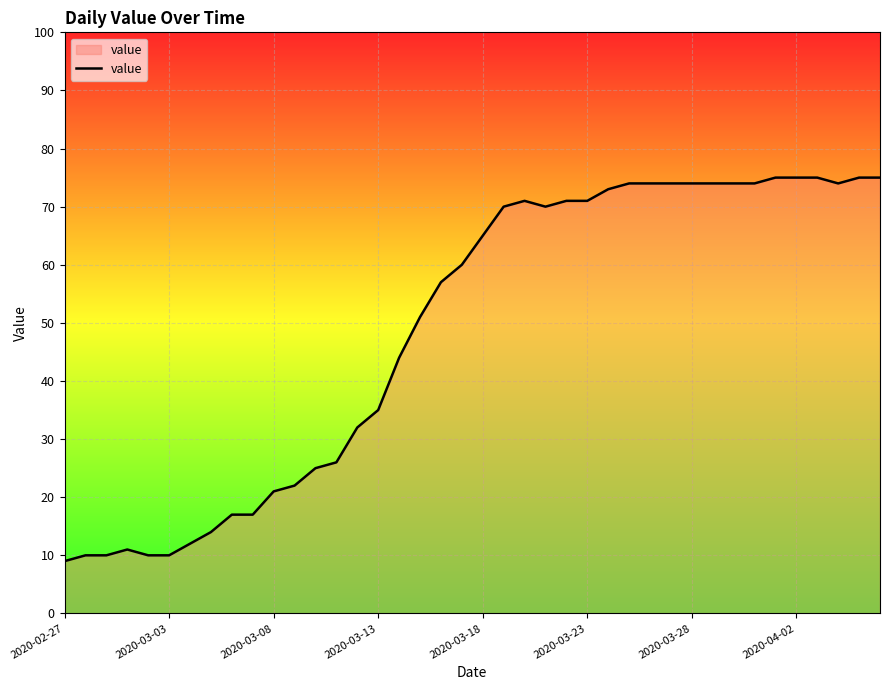

What is the difference between the maximum and minimum values?

66